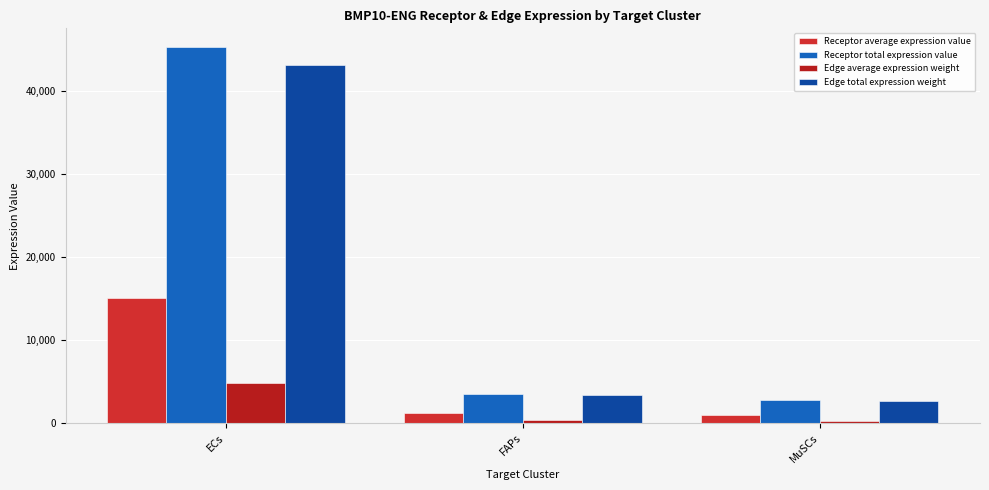

What is the spread (max minus min) of values at FAPs?

3164.0